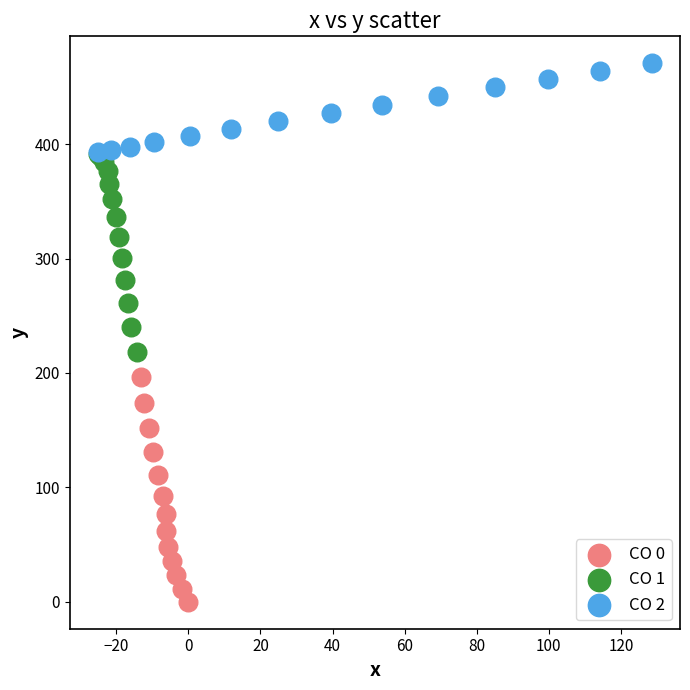

Which series reaches the maximum Y coordinate?

CO 2